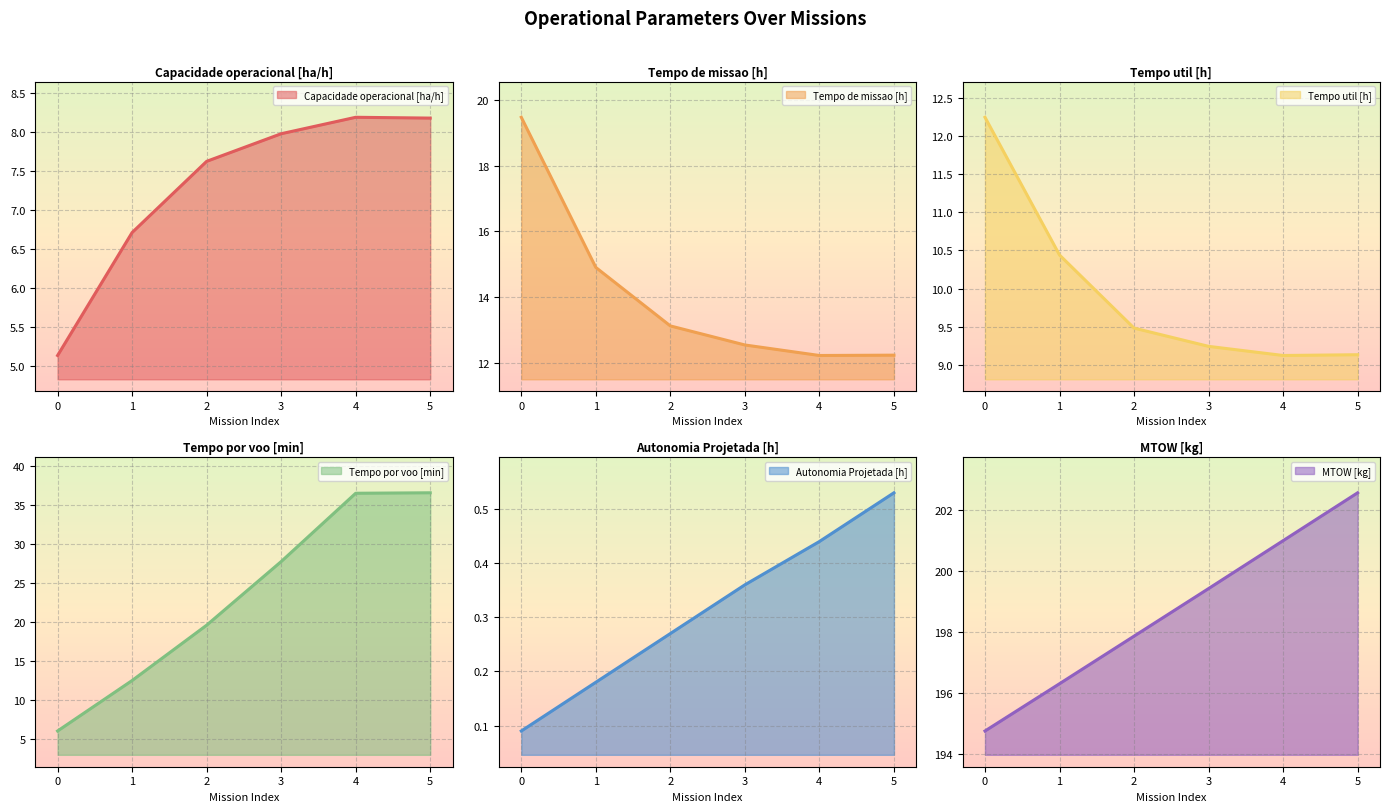

Rank the series at 2 from lowest to highest value.

Autonomia Projetada [h], Capacidade operacional [ha/h], Tempo util [h], Tempo de missao [h], Tempo por voo [min], MTOW [kg]